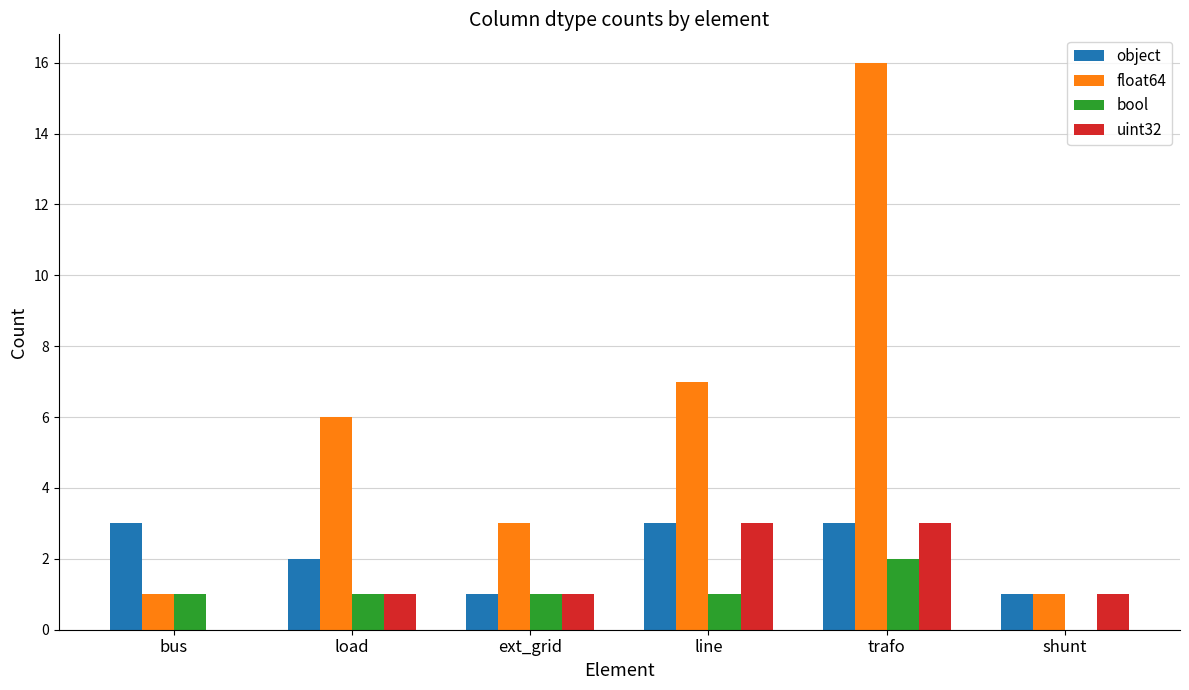

Which series changed the most between load and ext_grid?

float64